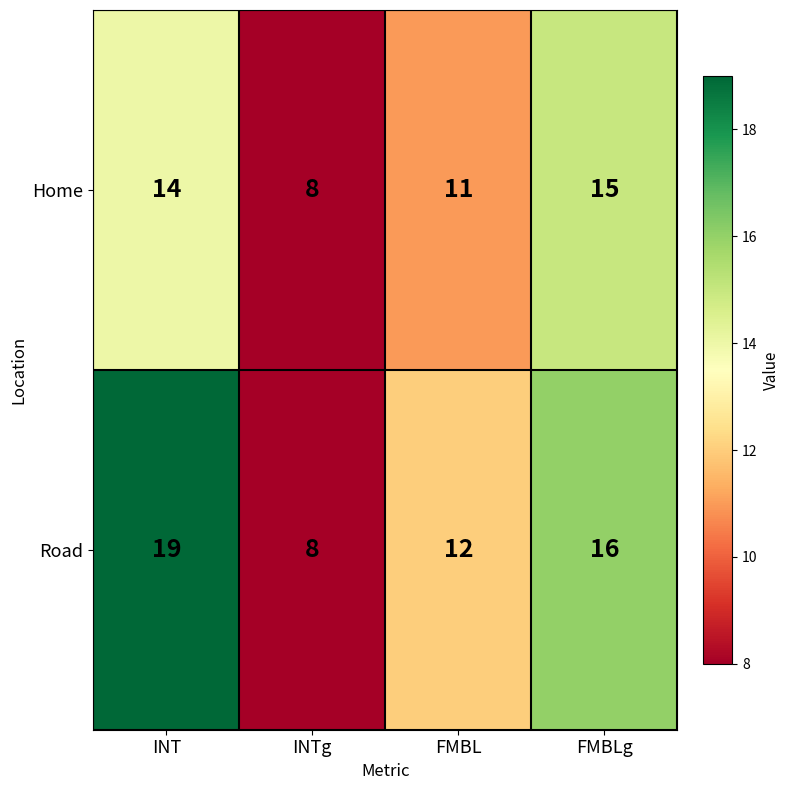

What is the sum of the Road values at INT and FMBL?

31